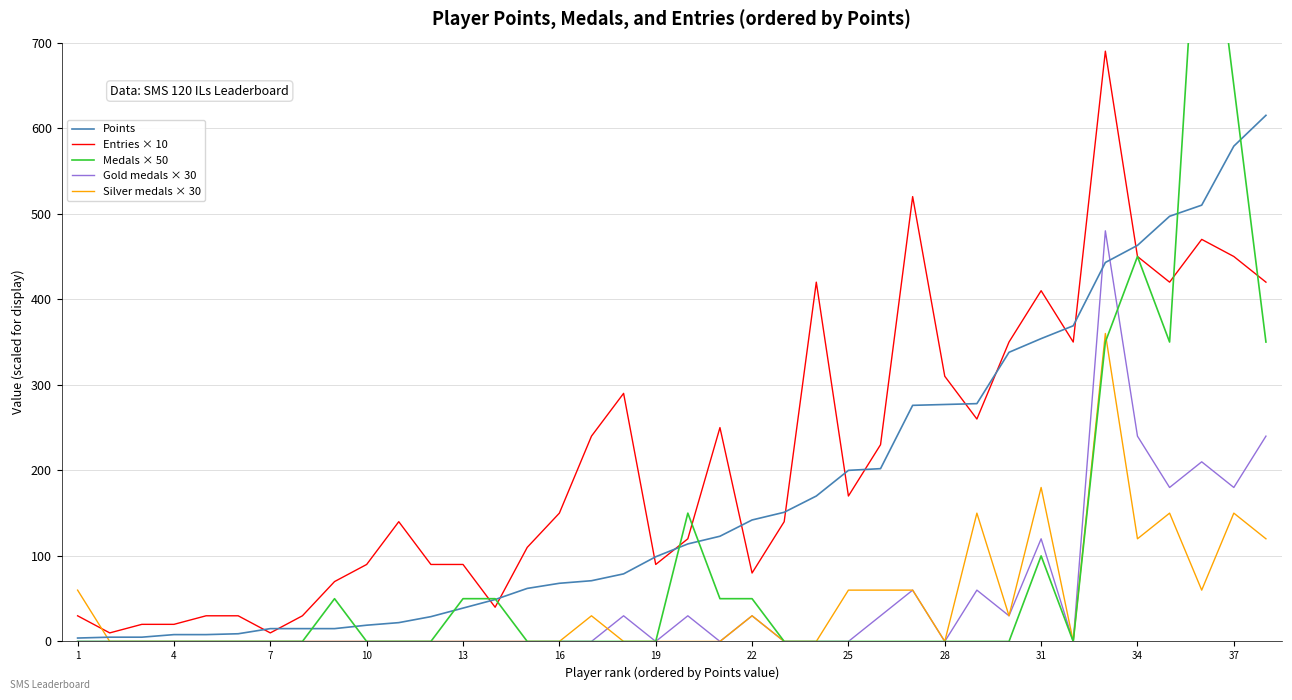

Rank the series by their maximum value, from lowest to highest.

Silver medals × 30, Gold medals × 30, Points, Entries × 10, Medals × 50